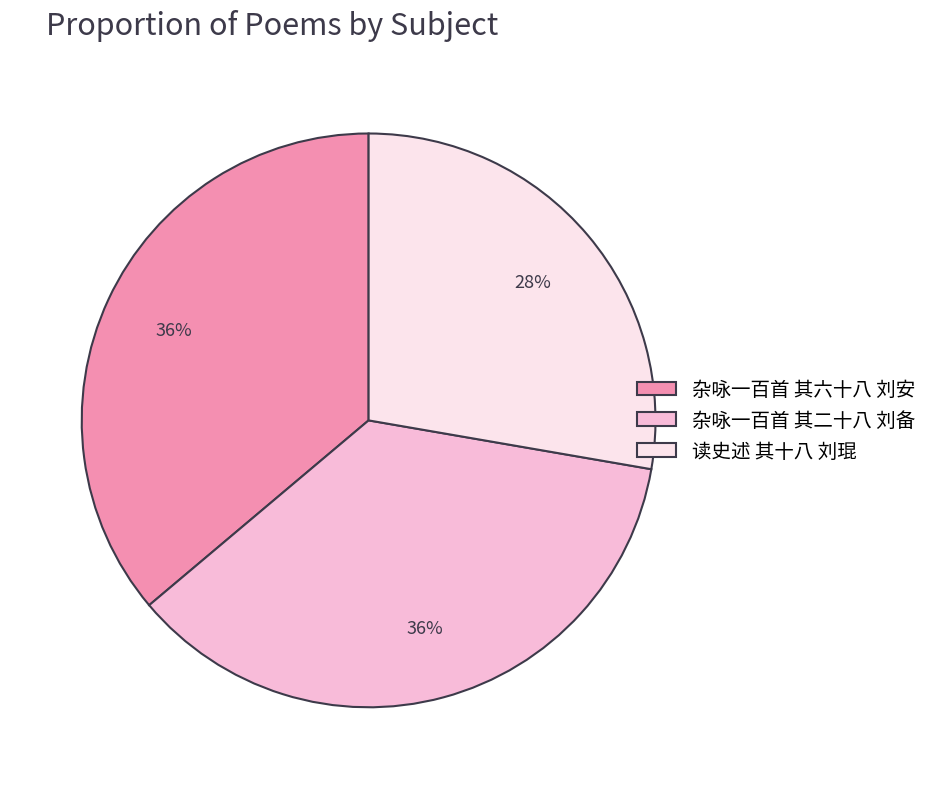

Does 杂咏一百首 其六十八 刘安 represent more than half of the total?

No